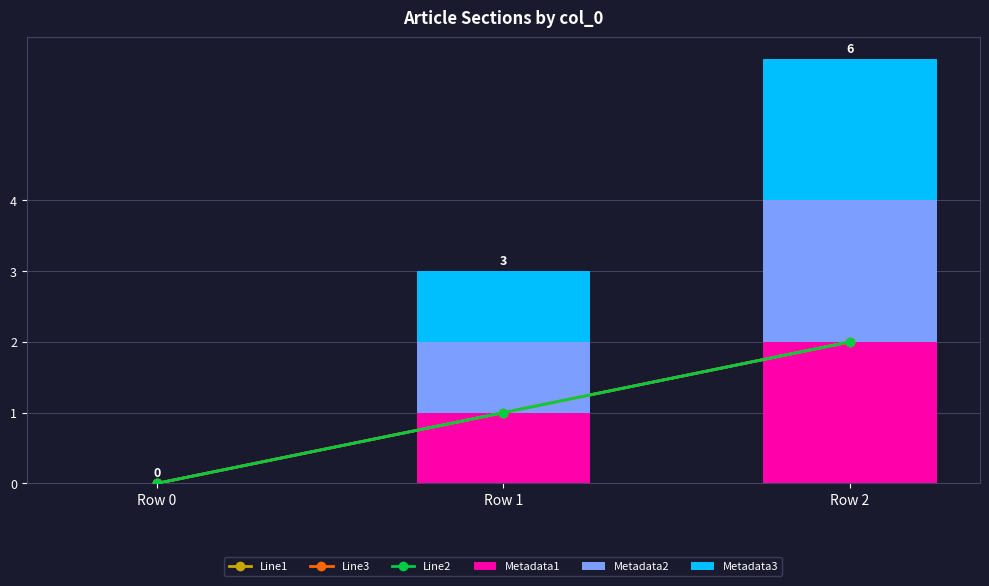

The Line1 series shows -1 at Row 0. True or false?

False